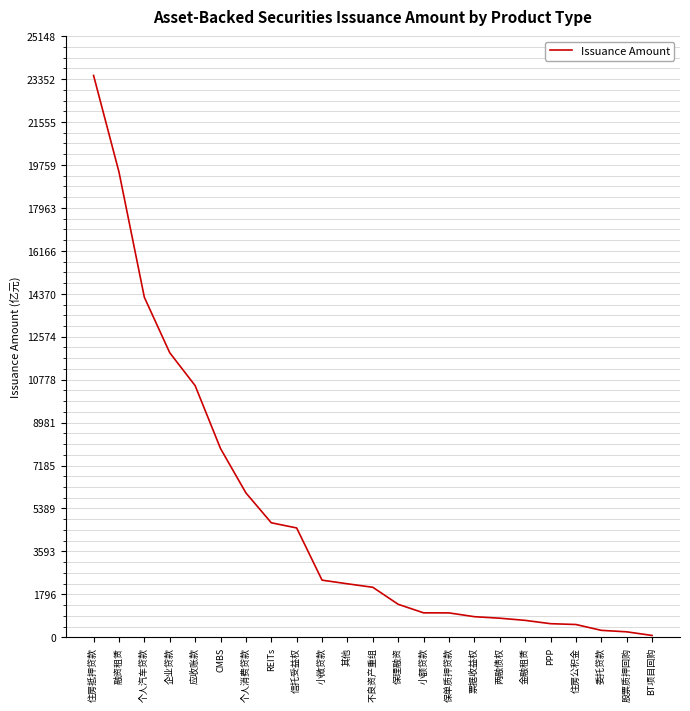

True or false: the data shows 10907.9 at CMBS.

False